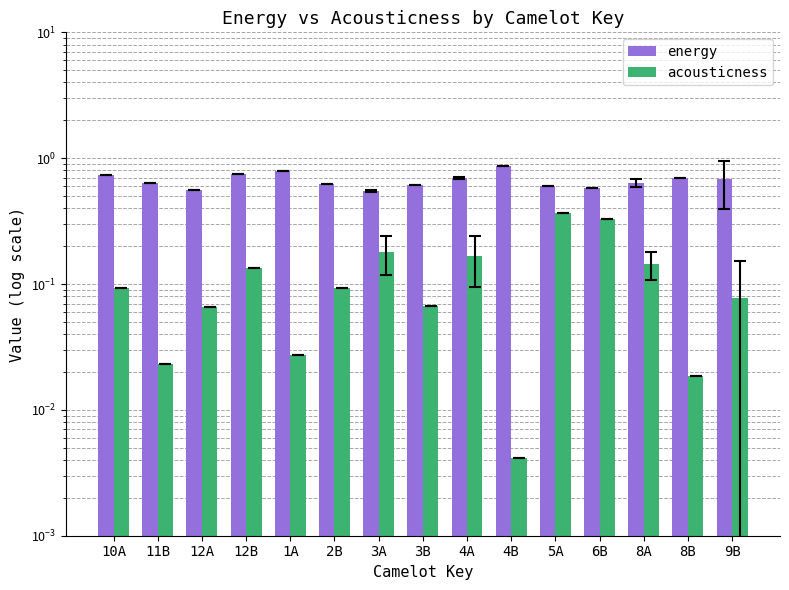

What is the spread (max minus min) of values at 6B?

0.3